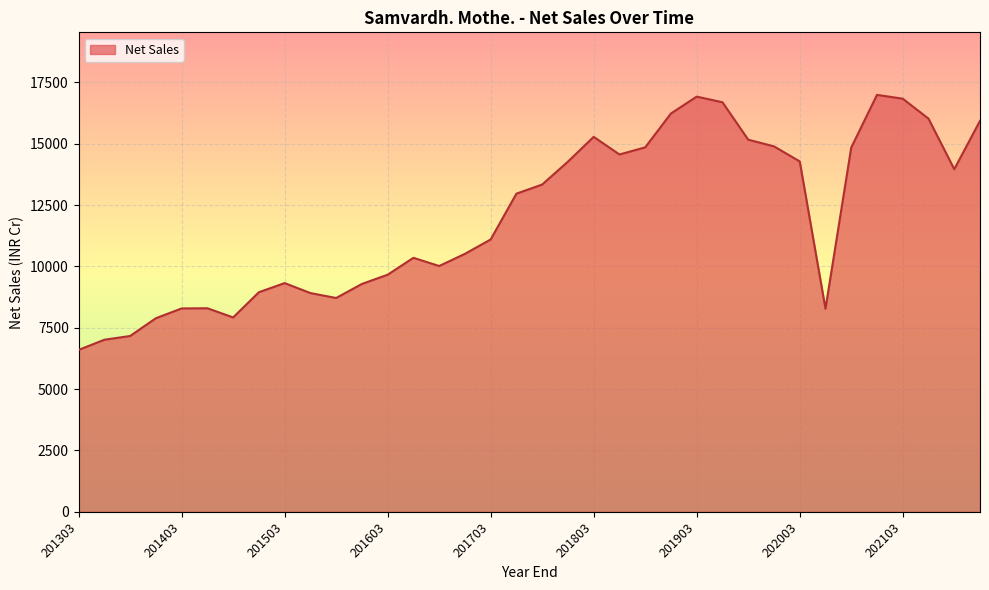

What is the greatest value displayed?

16992.1